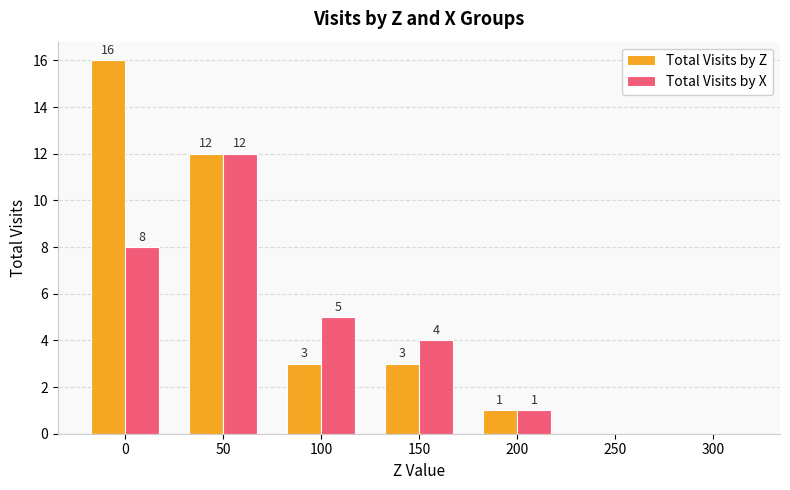

Reading left to right, extract all data points from this chart.

Total Visits by Z: 0=16	50=12	100=3	150=3	200=1	250=0	300=0
Total Visits by X: 0=8	50=12	100=5	150=4	200=1	250=0	300=0